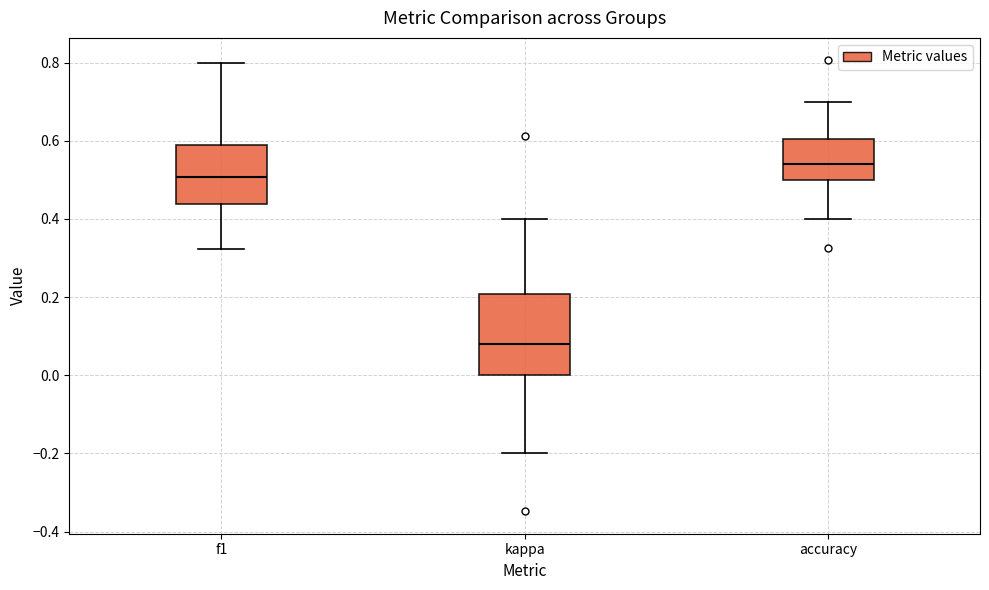

Reading left to right, transcribe this box plot: for each box, give where its median line is, the range the box spans, and where its two whiskers end, as read against the y-axis. The values are not printed on the chart, so give them approximately, as read against the axis.

f1: median 0.50, box 0.44 to 0.58, whiskers 0.32 to 0.80
kappa: median 0.08, box 0.00 to 0.20, whiskers -0.20 to 0.40
accuracy: median 0.54, box 0.50 to 0.60, whiskers 0.40 to 0.70